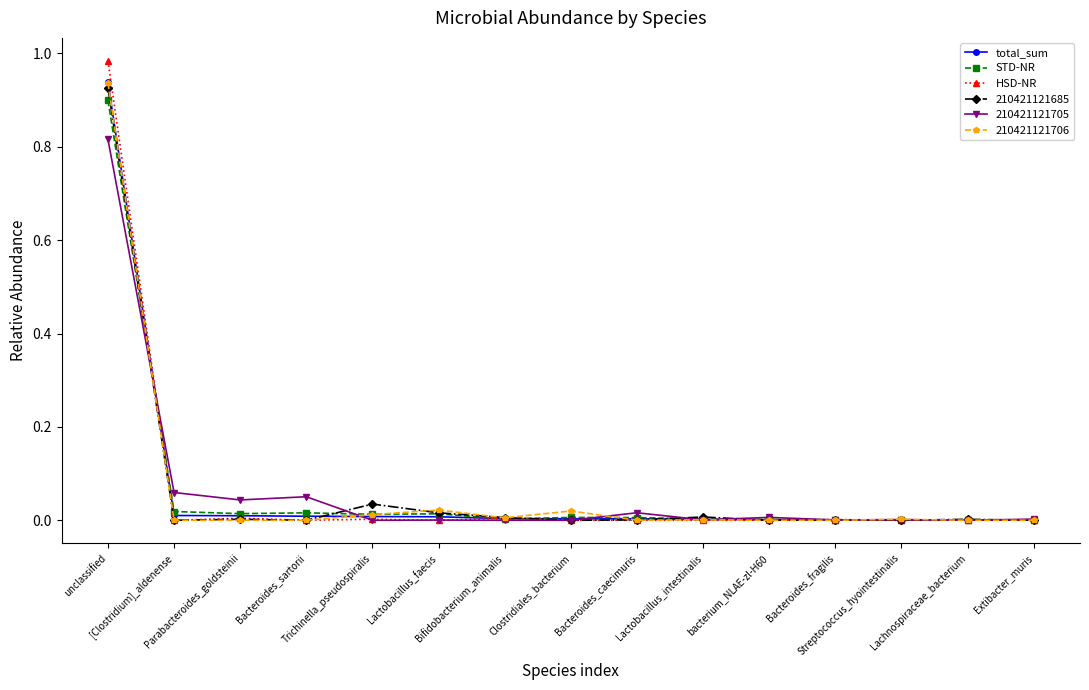

Which series has the widest spread of values?

HSD-NR